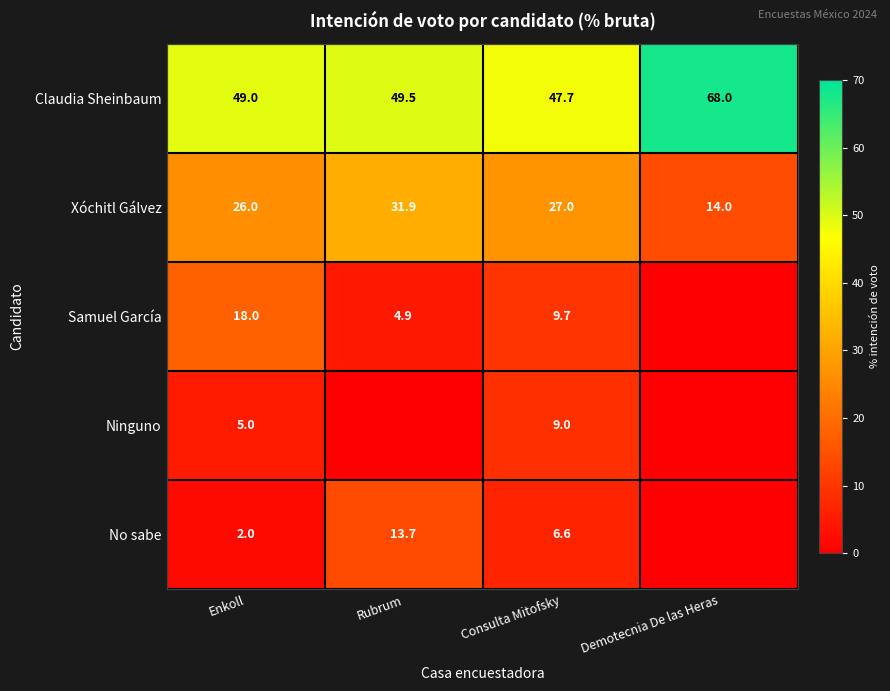

Where does the Xóchitl Gálvez series first go above 27?

Rubrum